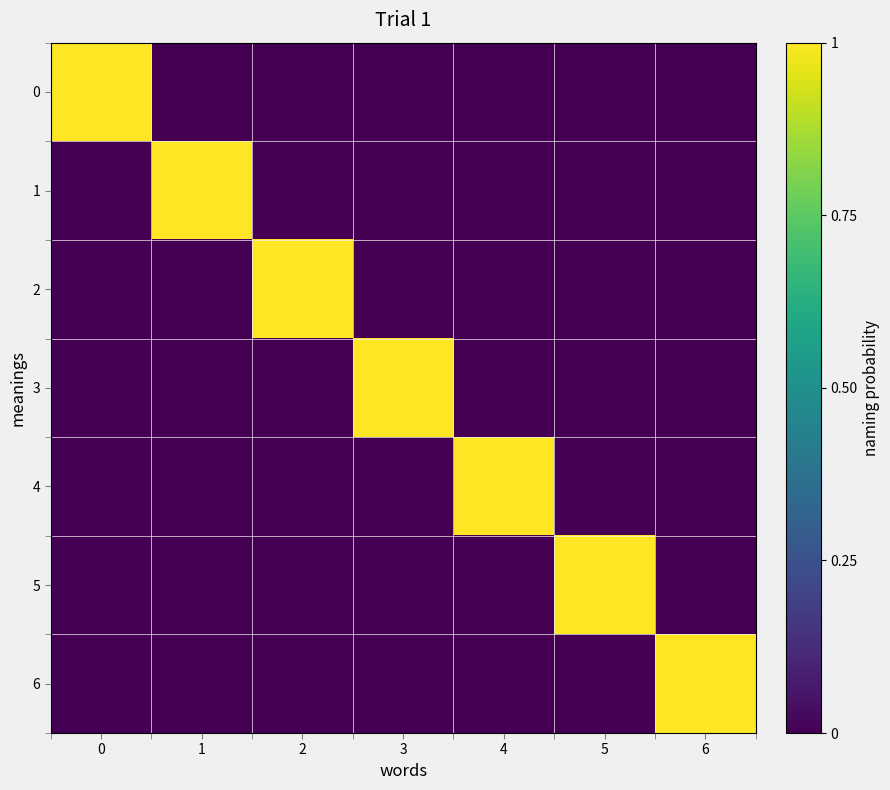

List the series in order of their peak value, lowest first.

row_0, row_1, row_2, row_3, row_4, row_5, row_6